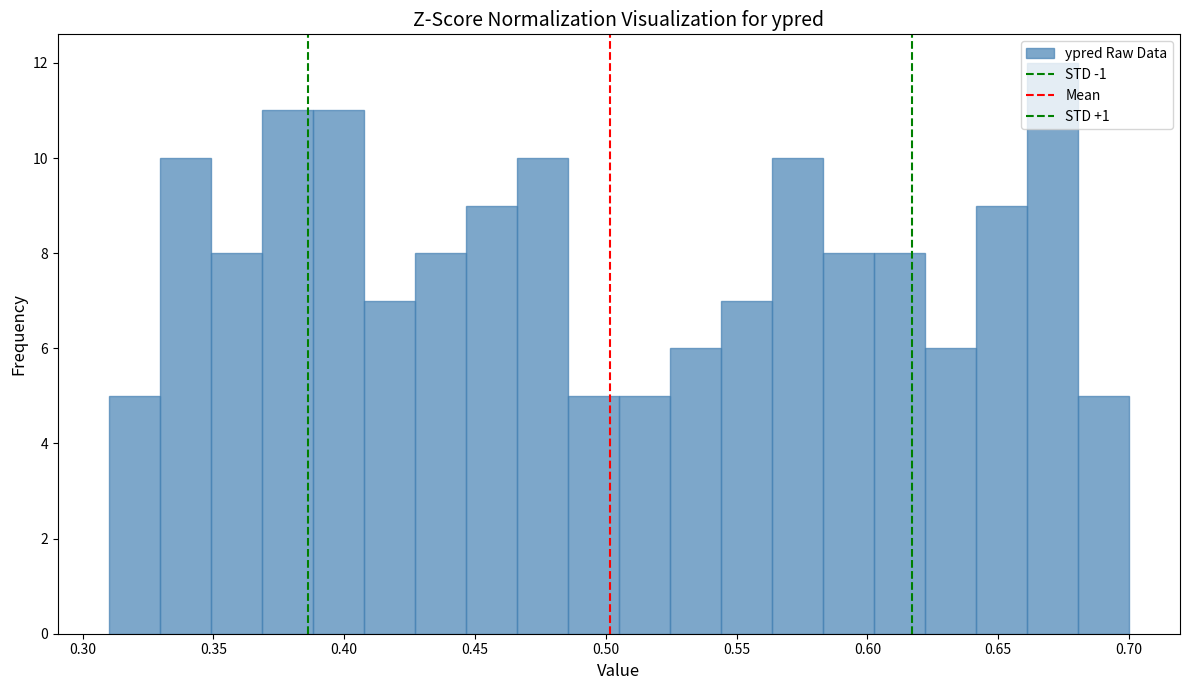

Read against the x-axis, roughly where is the centre of the tallest bar?

0.670